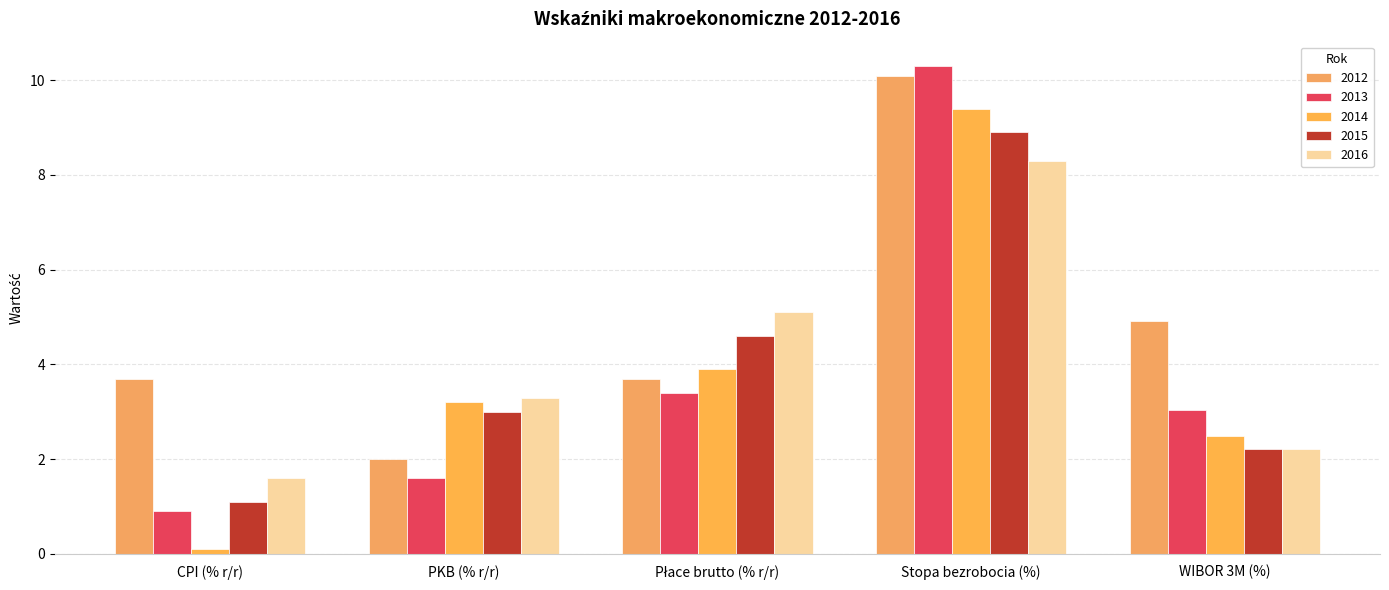

How many distinct data groups are displayed?

5